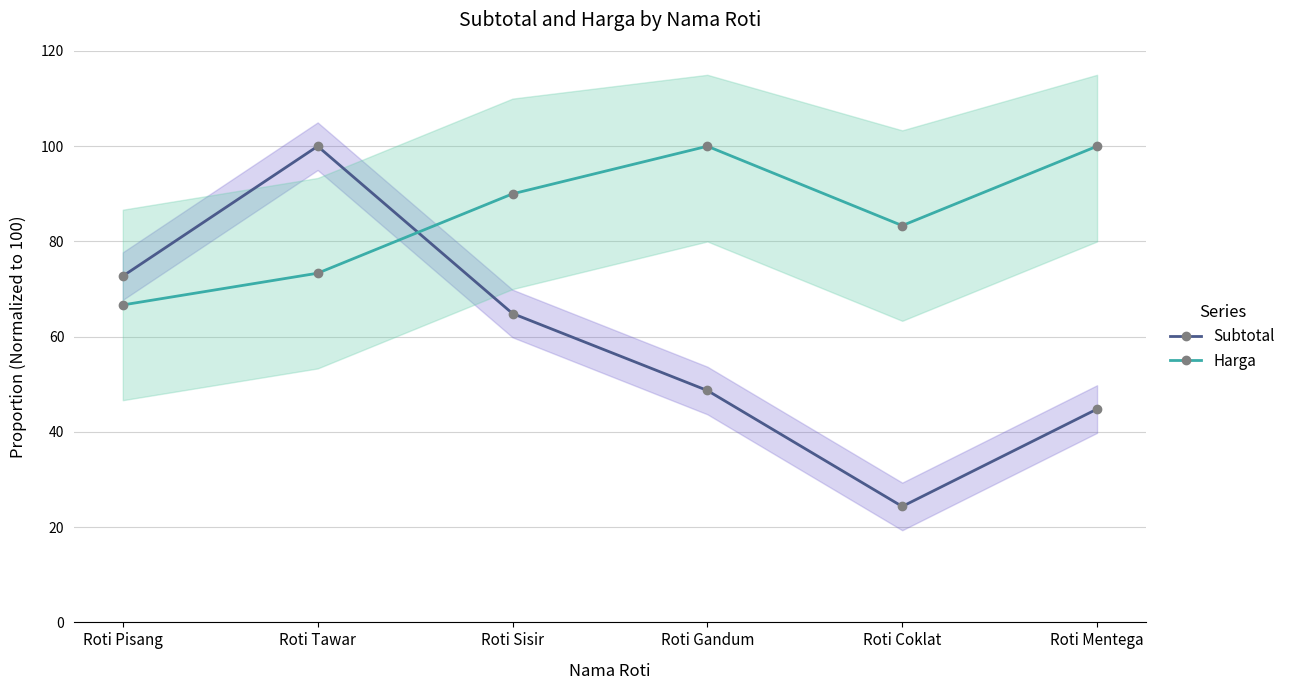

What is the sum of the Subtotal values at Roti Sisir and Roti Mentega?

109.7